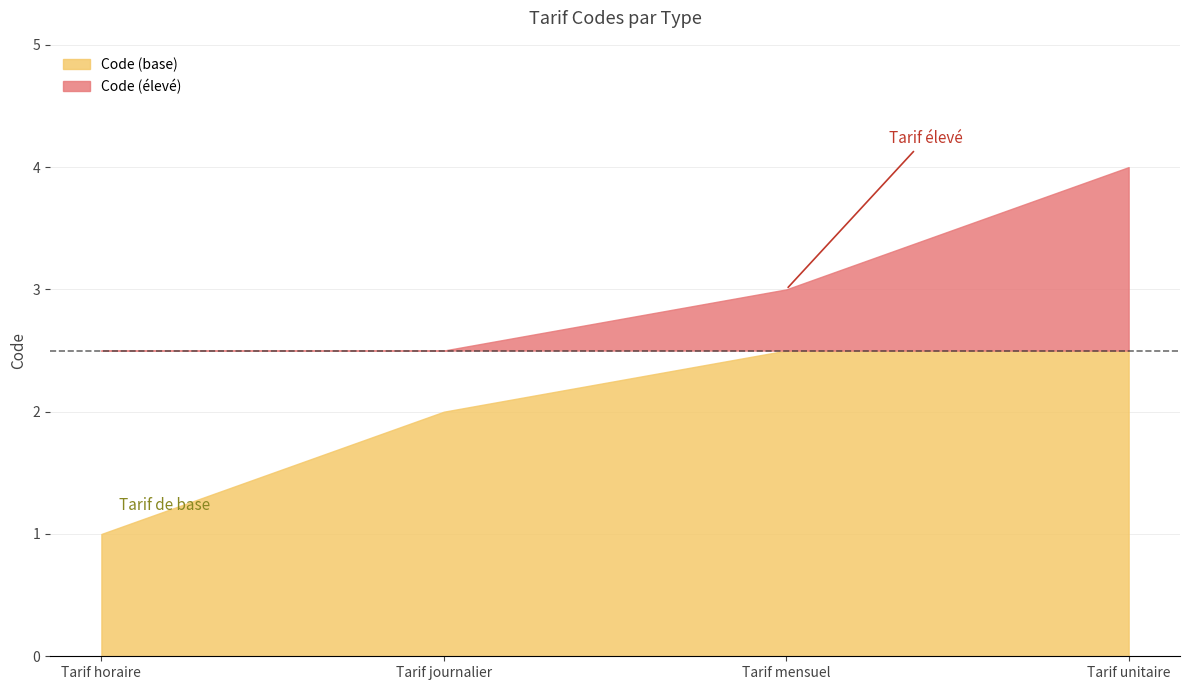

What is the average value?

2